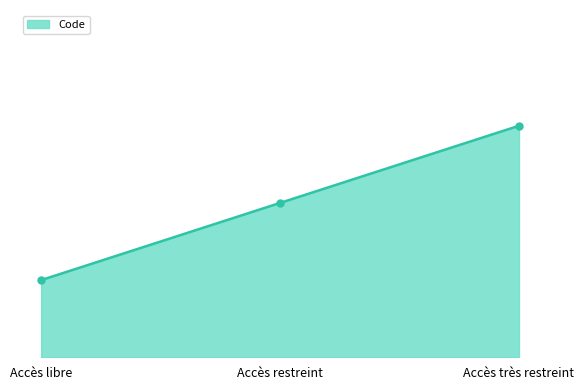

Which has a higher value, Accès restreint or Accès libre?

Accès restreint